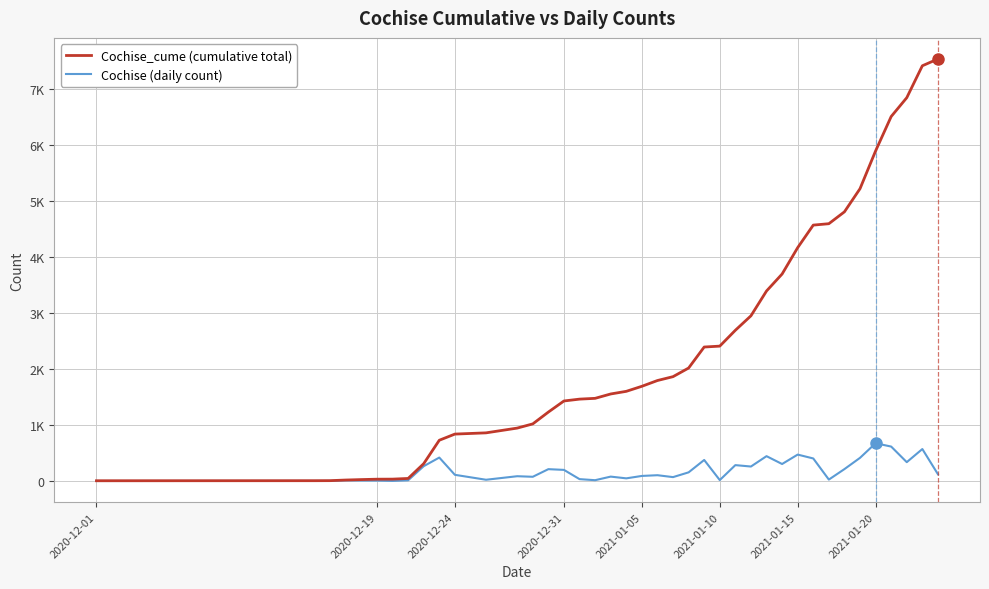

True or false: Cochise_cume (cumulative total) has more than 2 interior local peaks.

False